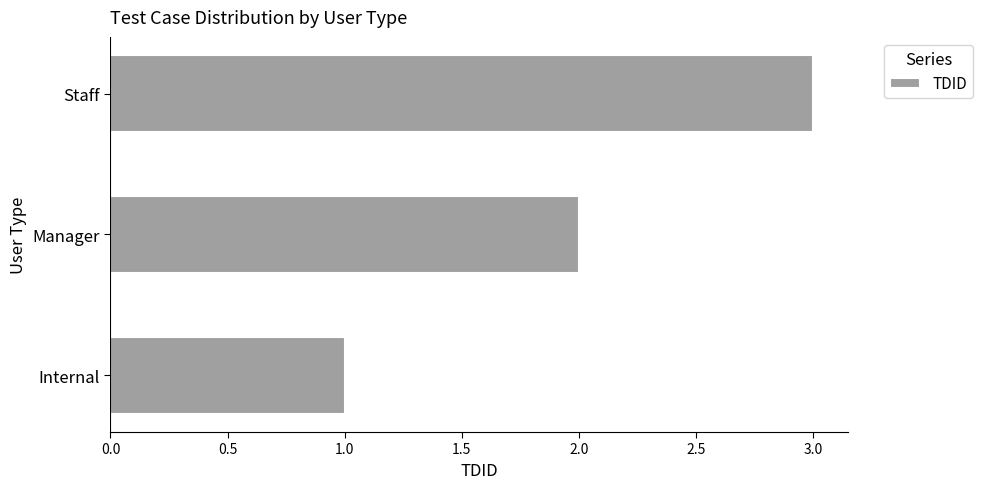

Rank the categories by value from highest to lowest.

Staff, Manager, Internal